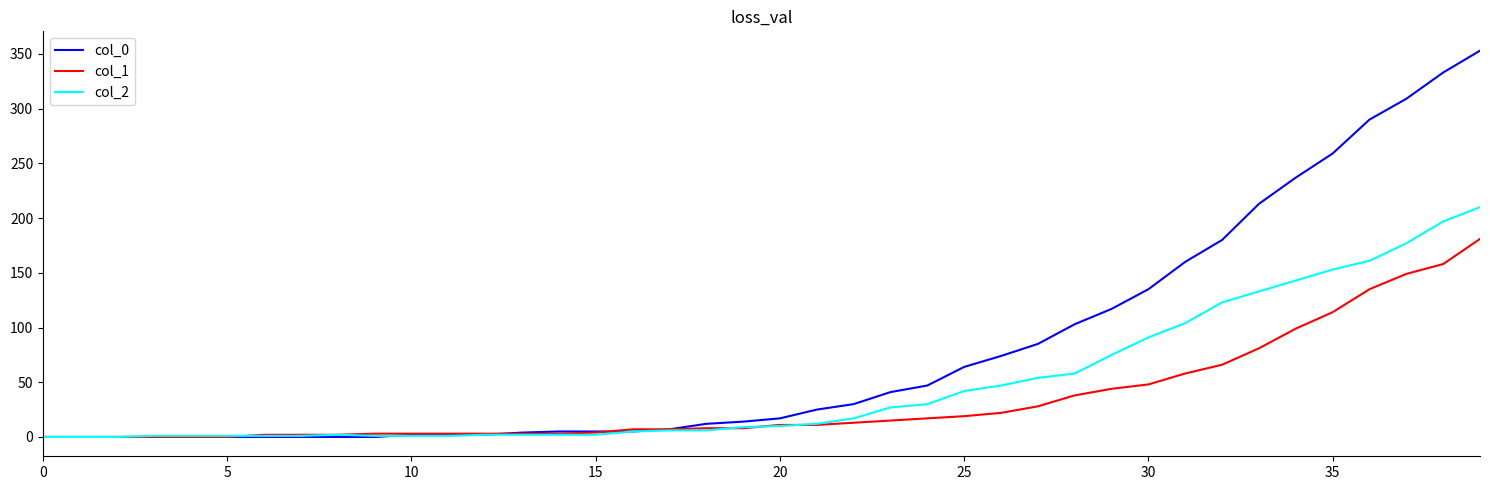

Which series has the largest total across all categories?

col_0